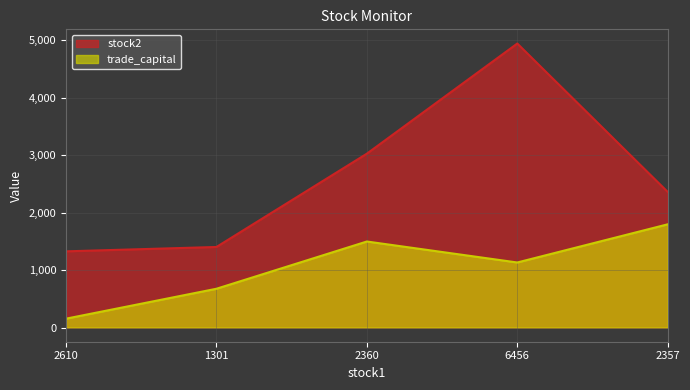

Where does the stock2 series first go above 2360?

2360